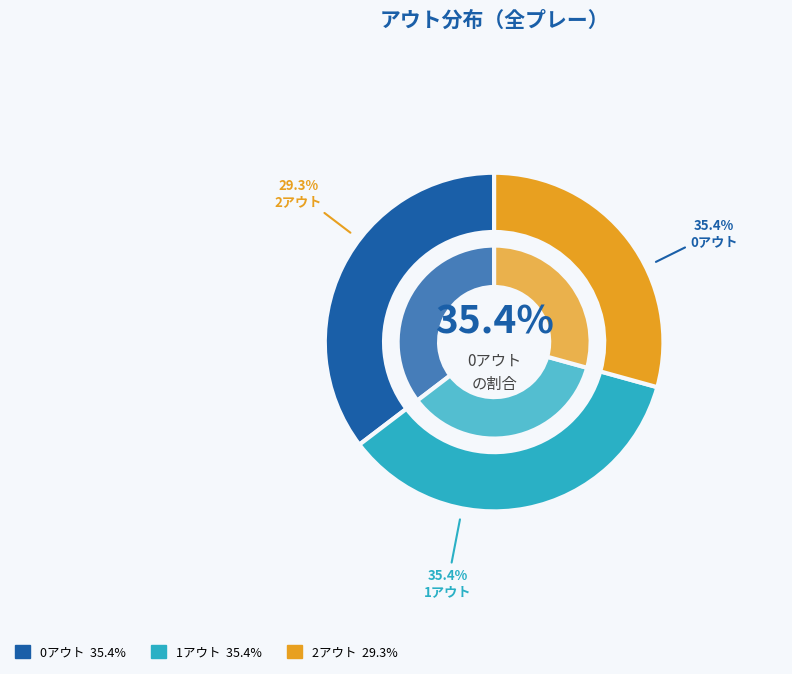

How many segments does this pie chart have?

3